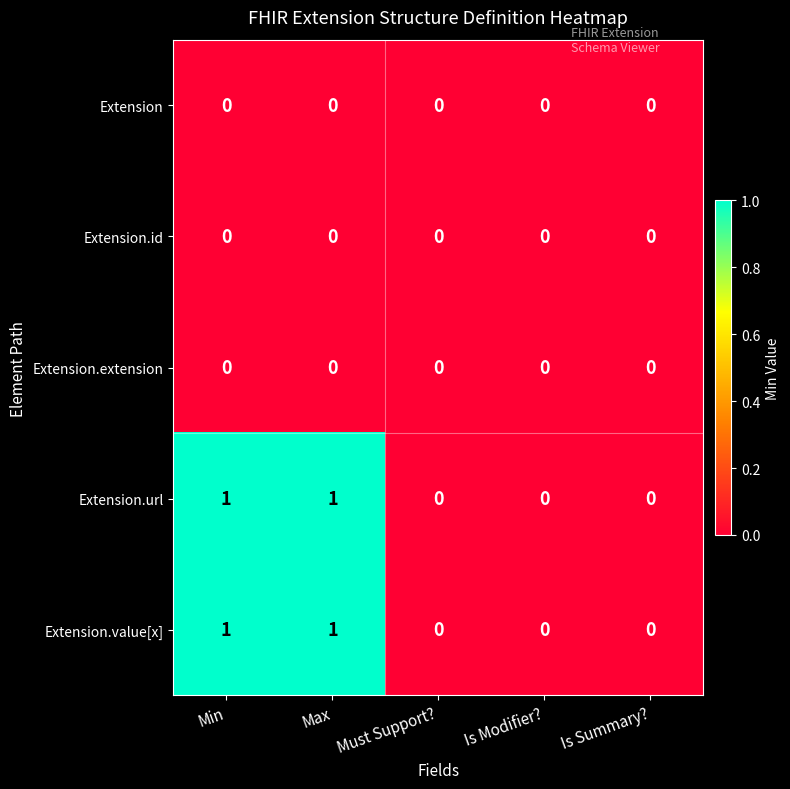

The value of Extension.url at Must Support? is 0. True or false?

True